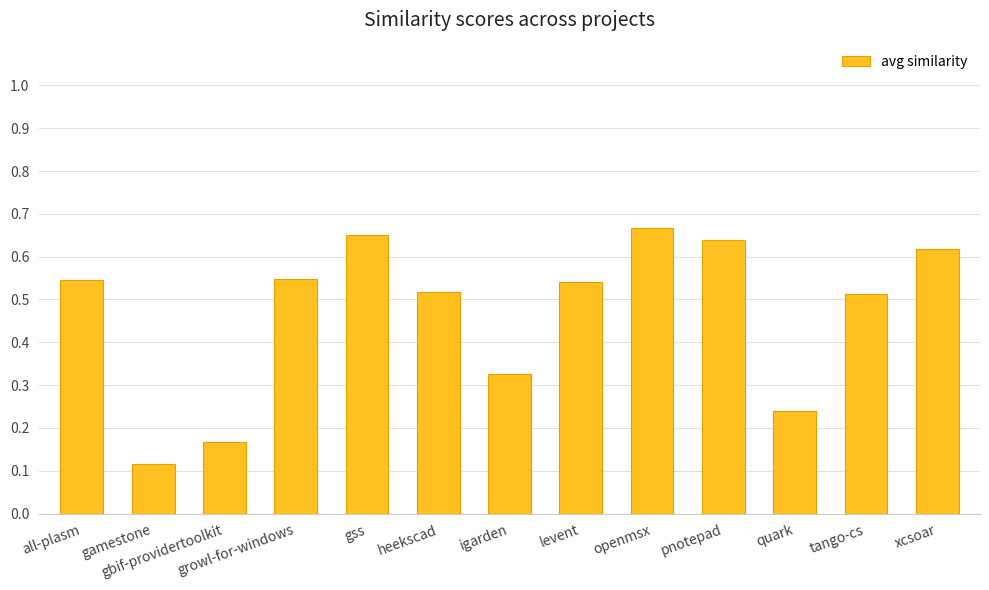

What is the sum of all values?

6.1